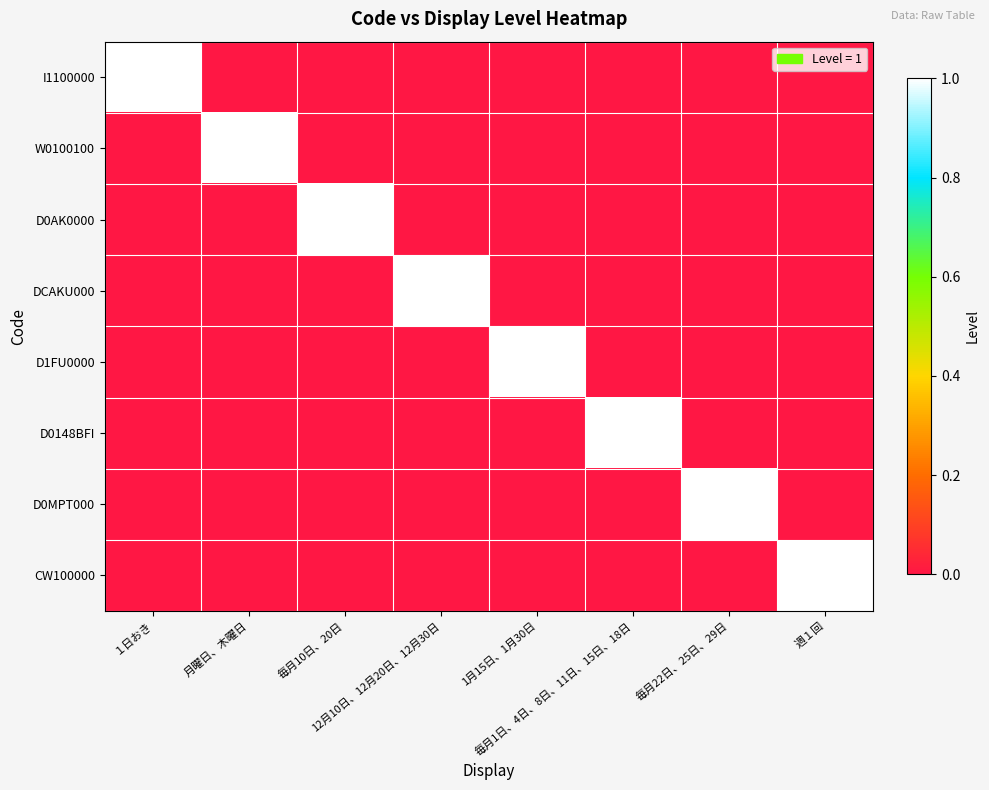

Reading left to right, list all the values displayed in this chart.

I1100000: １日おき=1	月曜日、木曜日=0	毎月10日、20日=0	12月10日、12月20日、12月30日=0	1月15日、1月30日=0	毎月1日、4日、8日、11日、15日、18日=0	毎月22日、25日、29日=0	週１回=0
W0100100: １日おき=0	月曜日、木曜日=1	毎月10日、20日=0	12月10日、12月20日、12月30日=0	1月15日、1月30日=0	毎月1日、4日、8日、11日、15日、18日=0	毎月22日、25日、29日=0	週１回=0
D0AK0000: １日おき=0	月曜日、木曜日=0	毎月10日、20日=1	12月10日、12月20日、12月30日=0	1月15日、1月30日=0	毎月1日、4日、8日、11日、15日、18日=0	毎月22日、25日、29日=0	週１回=0
DCAKU000: １日おき=0	月曜日、木曜日=0	毎月10日、20日=0	12月10日、12月20日、12月30日=1	1月15日、1月30日=0	毎月1日、4日、8日、11日、15日、18日=0	毎月22日、25日、29日=0	週１回=0
D1FU0000: １日おき=0	月曜日、木曜日=0	毎月10日、20日=0	12月10日、12月20日、12月30日=0	1月15日、1月30日=1	毎月1日、4日、8日、11日、15日、18日=0	毎月22日、25日、29日=0	週１回=0
D0148BFI: １日おき=0	月曜日、木曜日=0	毎月10日、20日=0	12月10日、12月20日、12月30日=0	1月15日、1月30日=0	毎月1日、4日、8日、11日、15日、18日=1	毎月22日、25日、29日=0	週１回=0
D0MPT000: １日おき=0	月曜日、木曜日=0	毎月10日、20日=0	12月10日、12月20日、12月30日=0	1月15日、1月30日=0	毎月1日、4日、8日、11日、15日、18日=0	毎月22日、25日、29日=1	週１回=0
CW100000: １日おき=0	月曜日、木曜日=0	毎月10日、20日=0	12月10日、12月20日、12月30日=0	1月15日、1月30日=0	毎月1日、4日、8日、11日、15日、18日=0	毎月22日、25日、29日=0	週１回=1